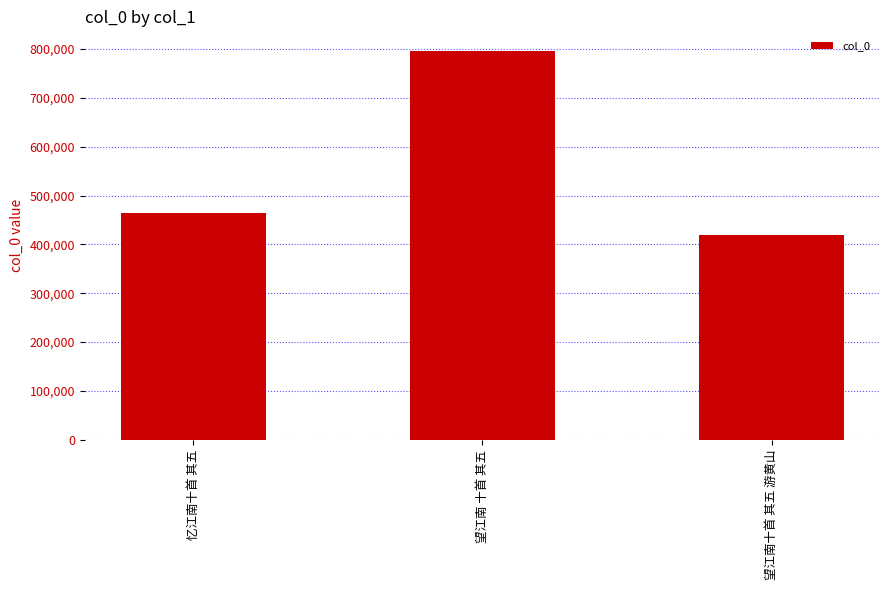

Which has a higher value, 望江南十首 其五 游黄山 or 忆江南十首 其五?

忆江南十首 其五